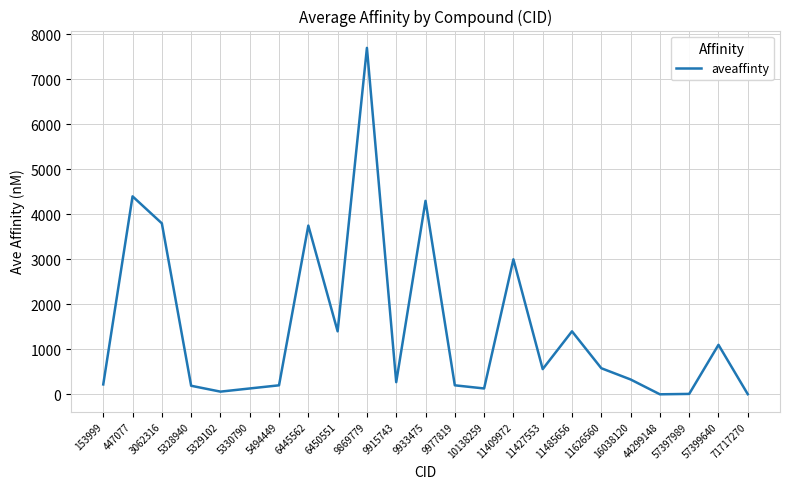

How many distinct data groups are displayed?

1